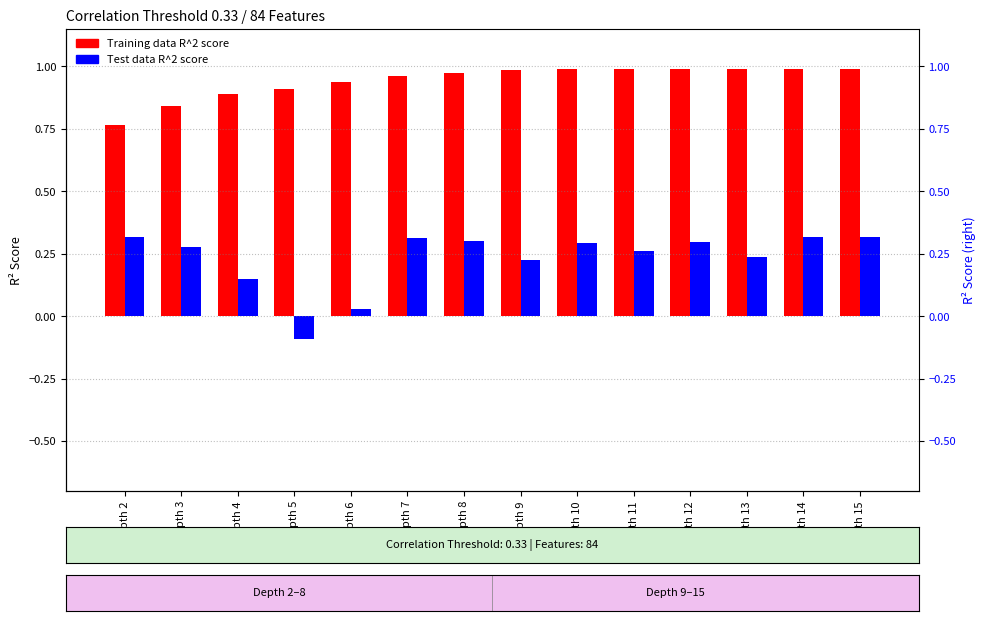

Reading left to right, list all the values displayed in this chart.

Training data R^2 score: 0.8	0.8	0.9	0.9	0.9	1.0	1.0	1.0	1.0	1.0	1.0	1.0	1.0	1.0
Test data R^2 score: 0.3	0.3	0.1	-0.1	0.0	0.3	0.3	0.2	0.3	0.3	0.3	0.2	0.3	0.3